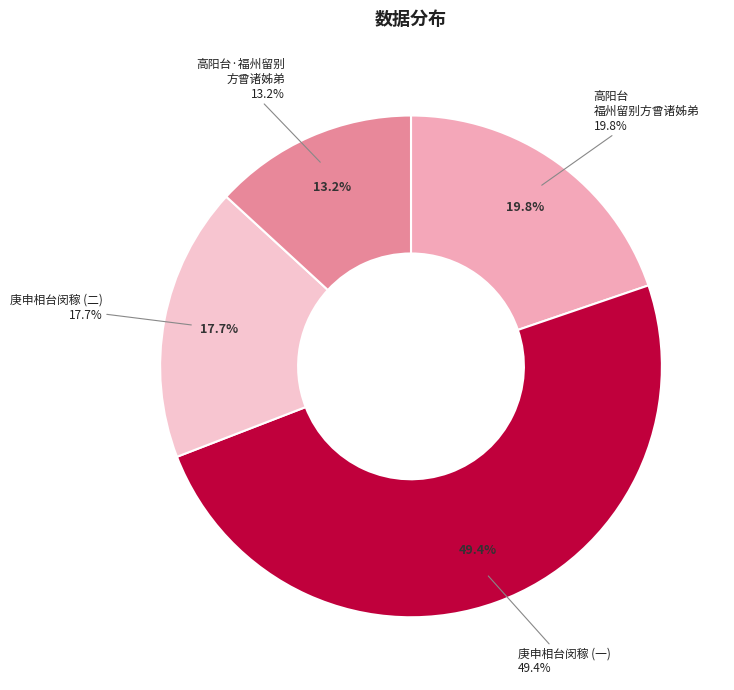

What percentage do 庚申相台闵稼 and 高阳台　福州留别方曾诸姊弟，且申相见之约 together represent?

37.5%